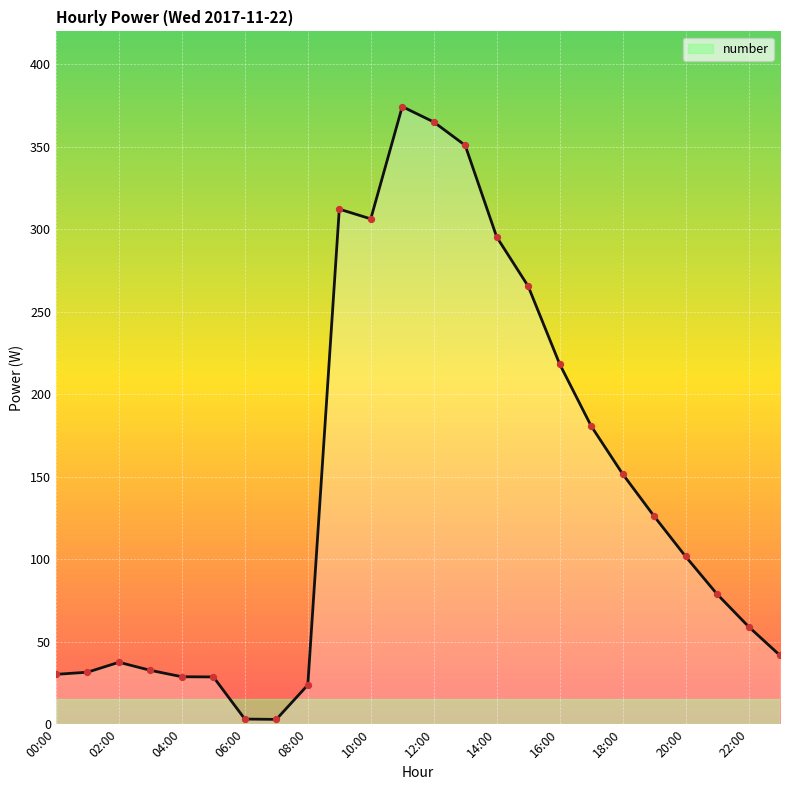

What is the difference between the maximum and minimum values?

371.5